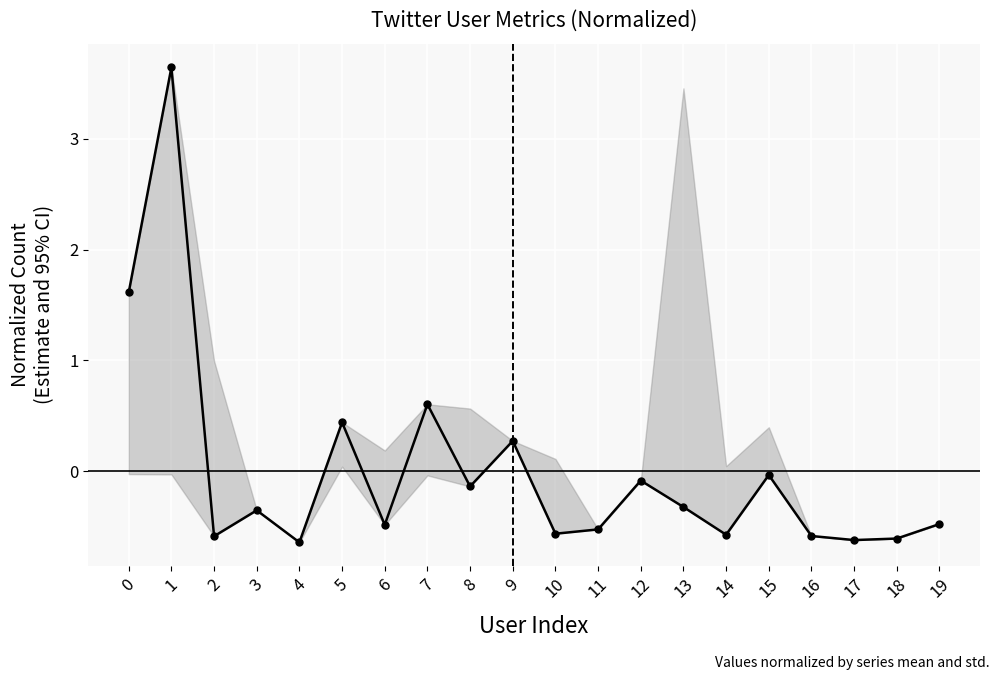

Reading left to right, extract all data points from this chart.

1.6	3.6	-0.6	-0.4	-0.6	0.4	-0.5	0.6	-0.1	0.3	-0.6	-0.5	-0.1	-0.3	-0.6	-0.0	-0.6	-0.6	-0.6	-0.5